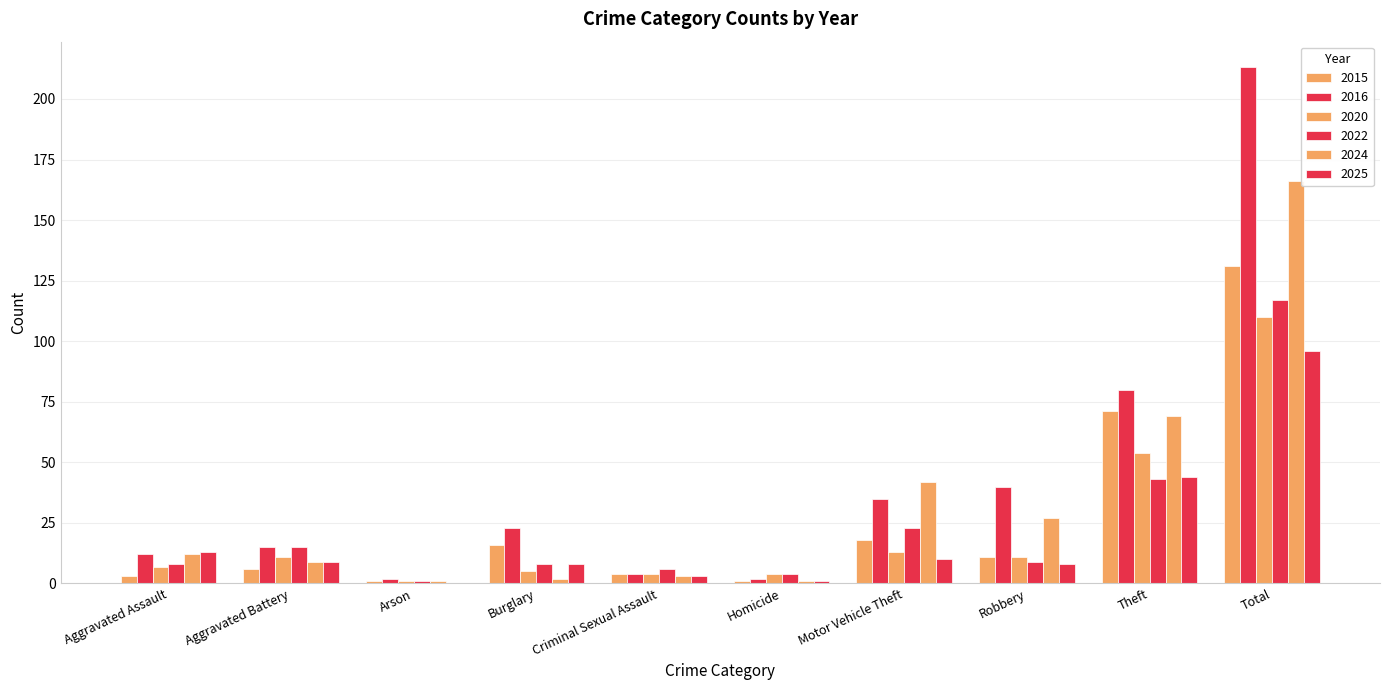

Reading left to right, transcribe all the data shown in this chart.

2015: 3	6	1	16	4	1	18	11	71	131
2016: 12	15	2	23	4	2	35	40	80	213
2020: 7	11	1	5	4	4	13	11	54	110
2022: 8	15	1	8	6	4	23	9	43	117
2024: 12	9	1	2	3	1	42	27	69	166
2025: 13	9	0	8	3	1	10	8	44	96